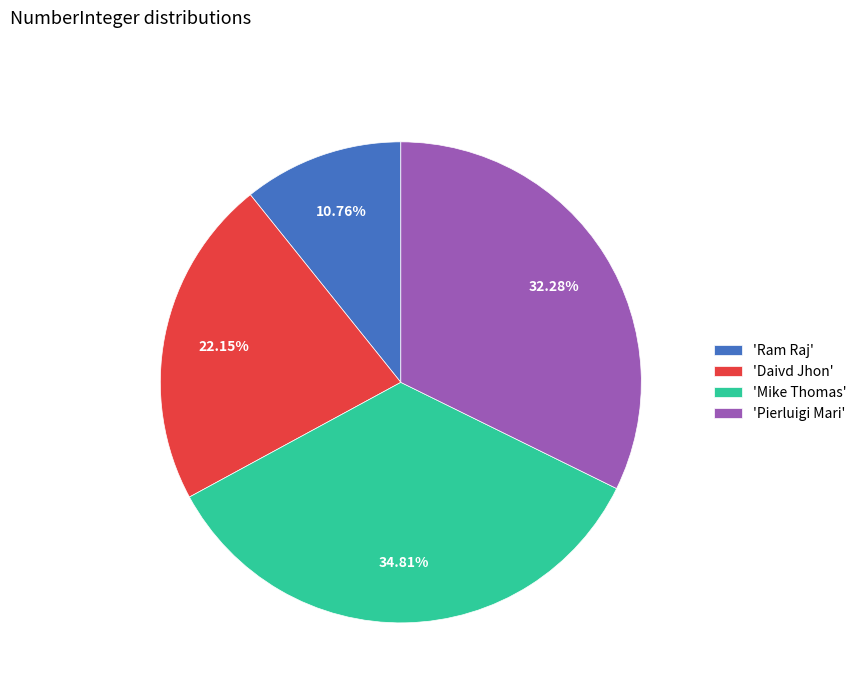

Approximately how many times larger is the value at 'Mike Thomas' compared to 'Daivd Jhon'?

1.6